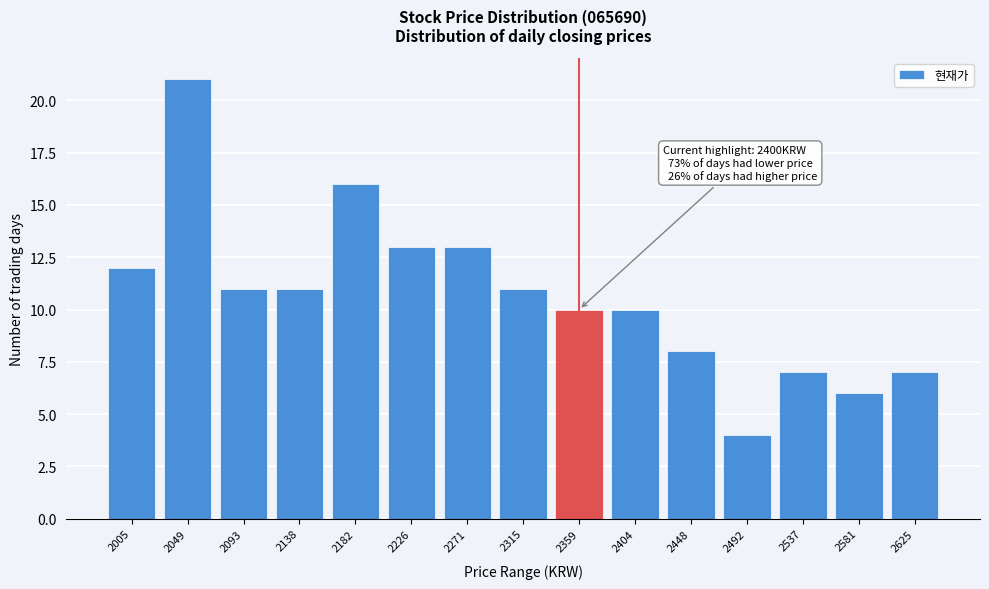

Reading left to right, list all the values displayed in this chart.

12	21	11	11	16	13	13	11	10	10	8	4	7	6	7